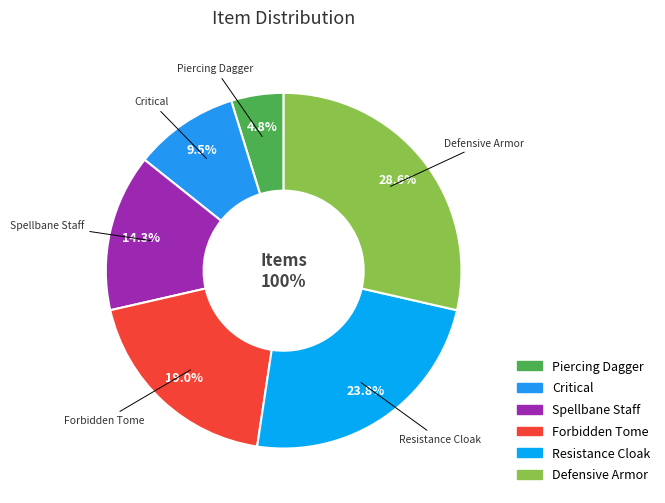

True or false: Forbidden Tome accounts for 25% of the total.

False